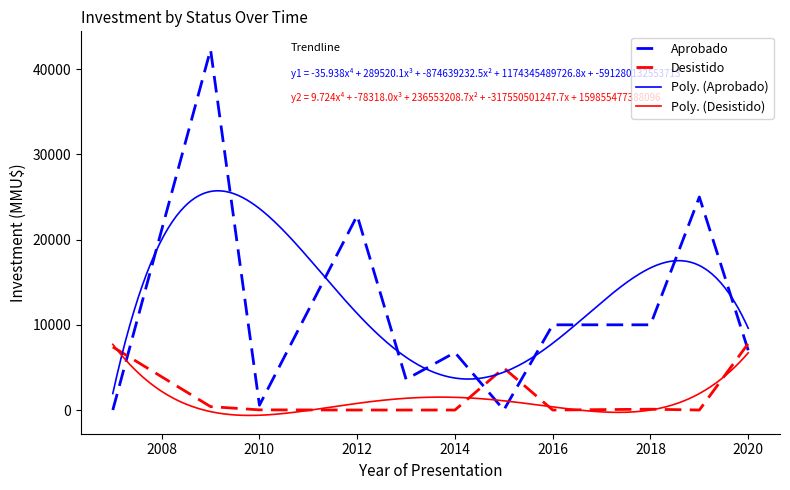

At which category is the sum across all series the highest?

2009